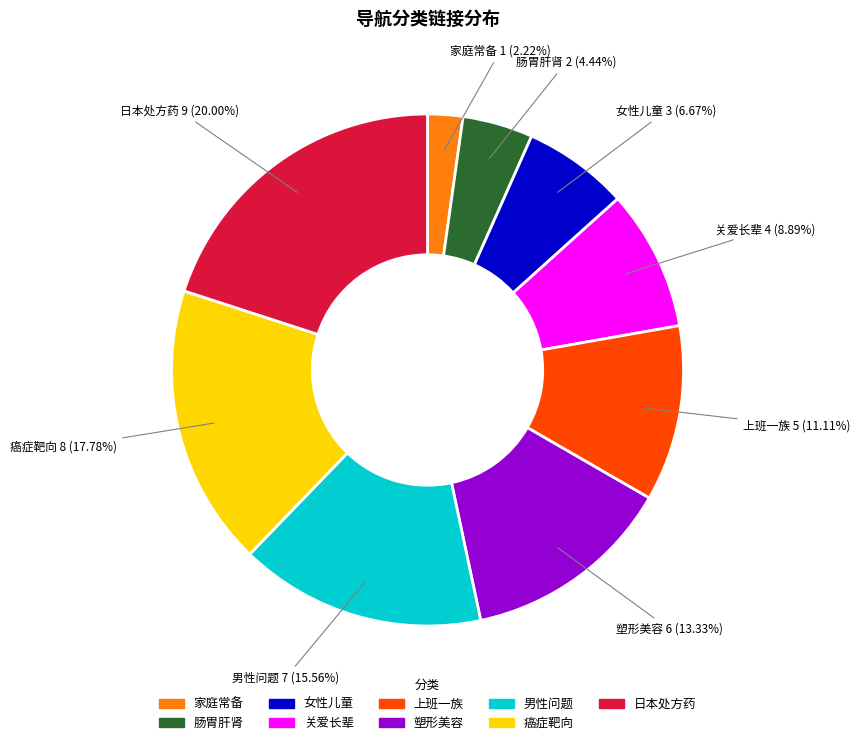

Rank the categories by value from lowest to highest.

家庭常备, 肠胃肝肾, 女性儿童, 关爱长辈, 上班一族, 塑形美容, 男性问题, 癌症靶向, 日本处方药